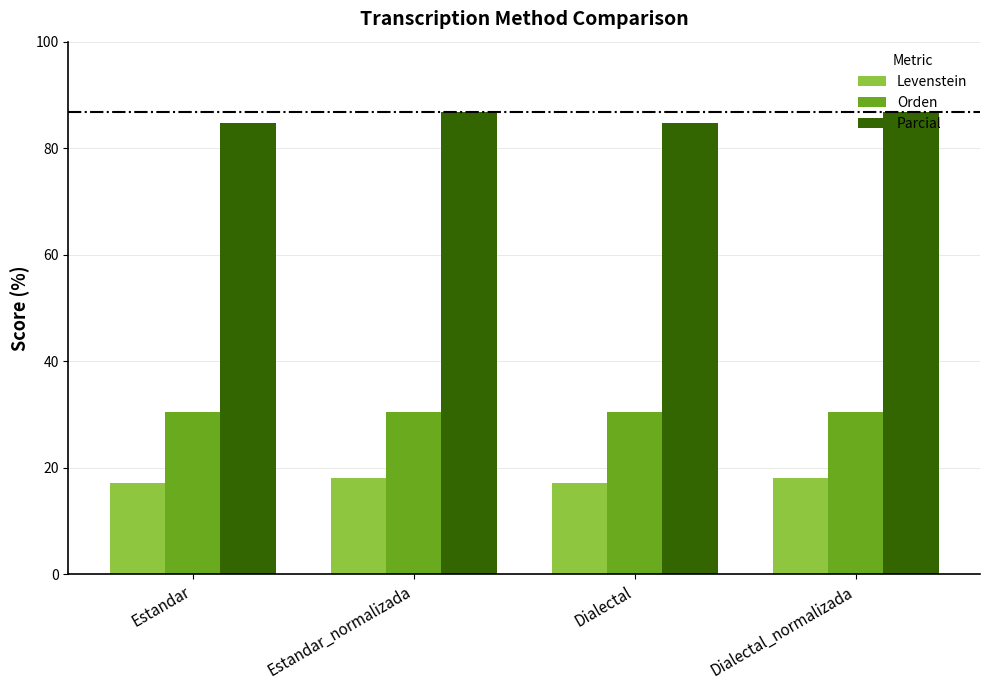

What is the value of the Orden bar at the 1st from the left?

30.4